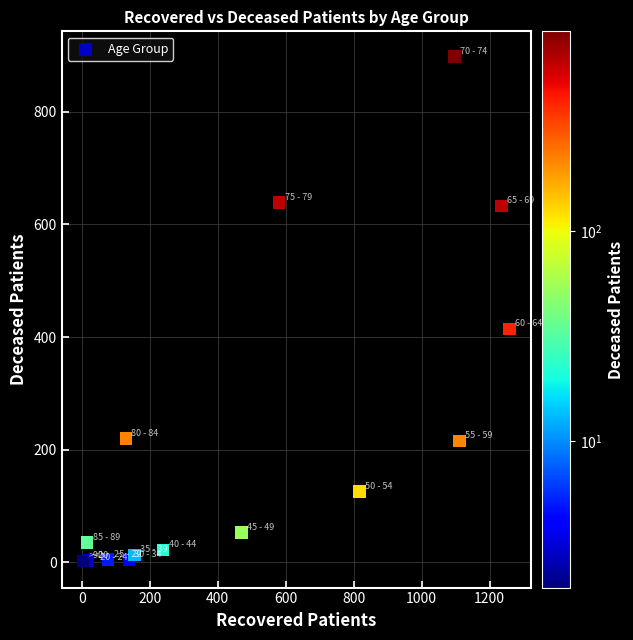

What Y value in the scatter plot is closest to 449?

414